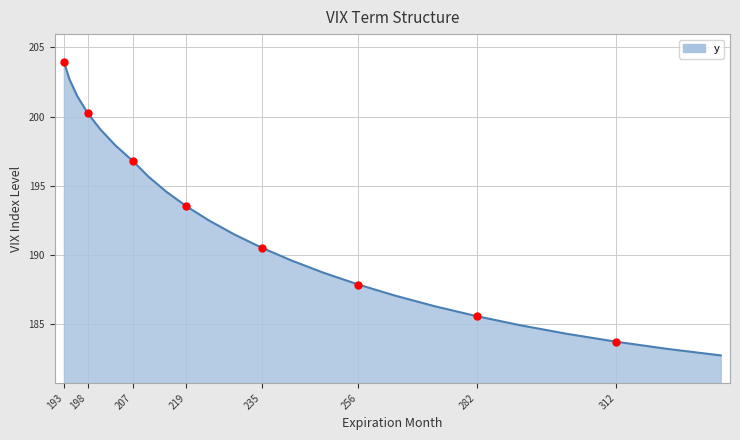

What is the maximum value shown in the chart?

204.0